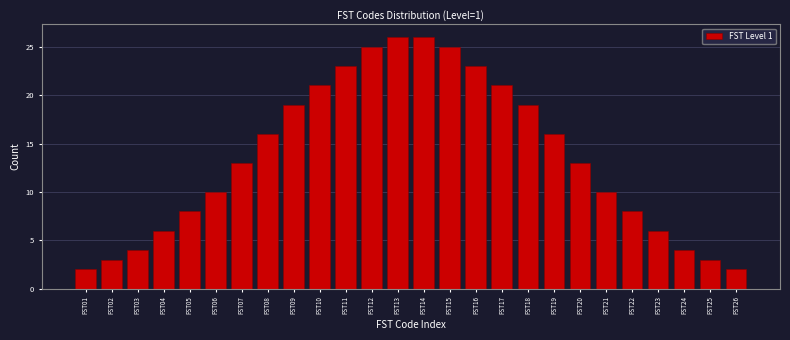

Reading left to right, transcribe all the data shown in this chart.

FST01=2	FST02=3	FST03=4	FST04=6	FST05=8	FST06=10	FST07=13	FST08=16	FST09=19	FST10=21	FST11=23	FST12=25	FST13=26	FST14=26	FST15=25	FST16=23	FST17=21	FST18=19	FST19=16	FST20=13	FST21=10	FST22=8	FST23=6	FST24=4	FST25=3	FST26=2